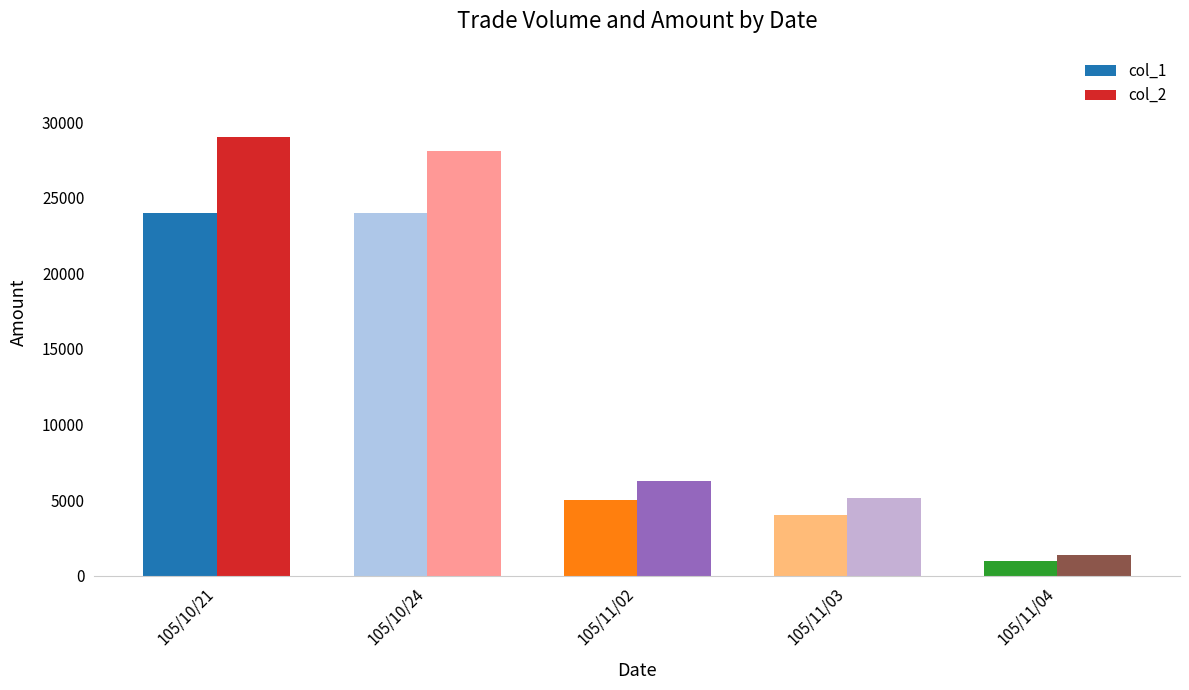

What is the spread (max minus min) of values at 105/11/04?

370